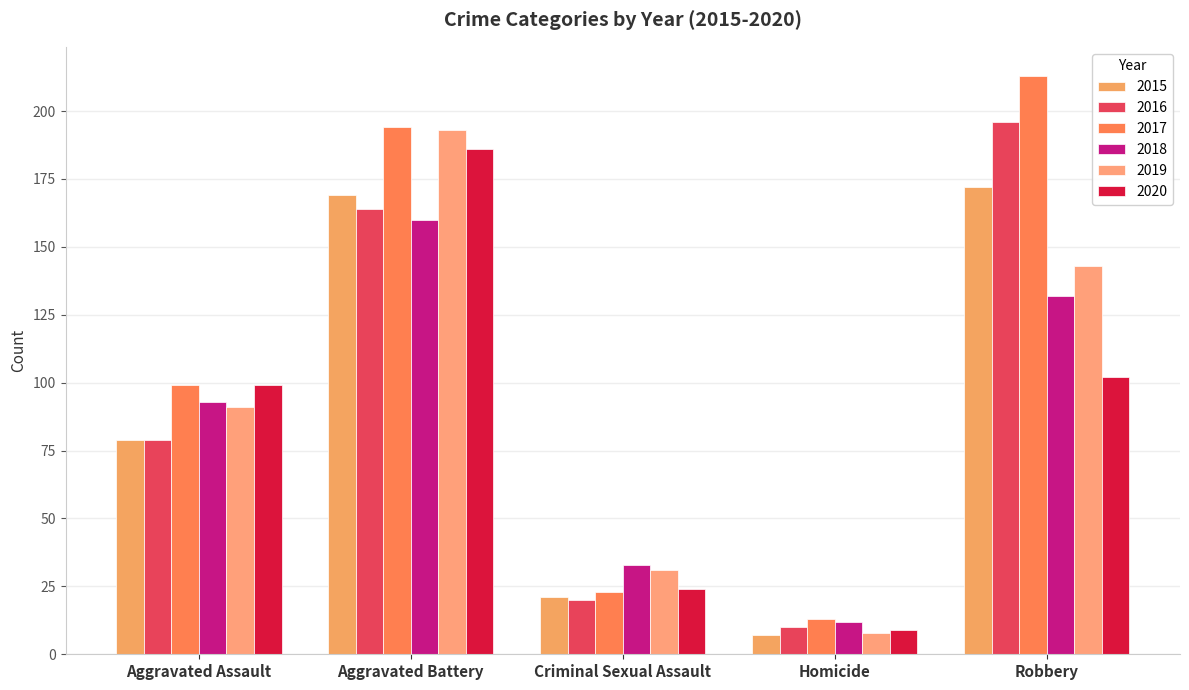

What is the difference between the 2019 values at Aggravated Assault and Robbery?

52